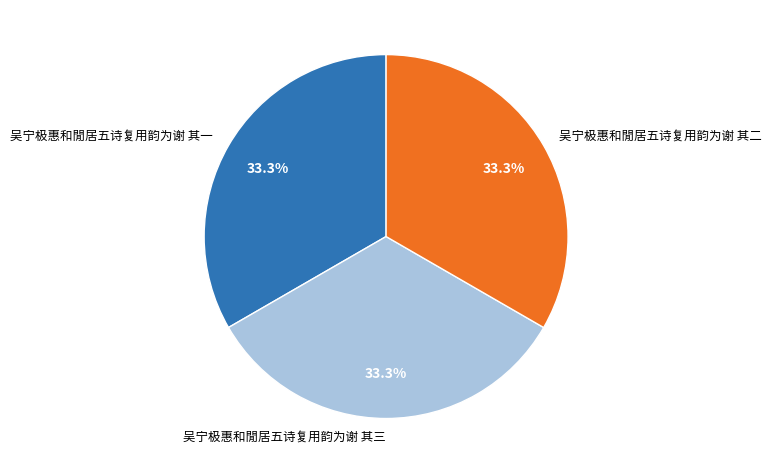

Is it true that 吴宁极惠和閒居五诗复用韵为谢 其三 is 20% of the pie?

False